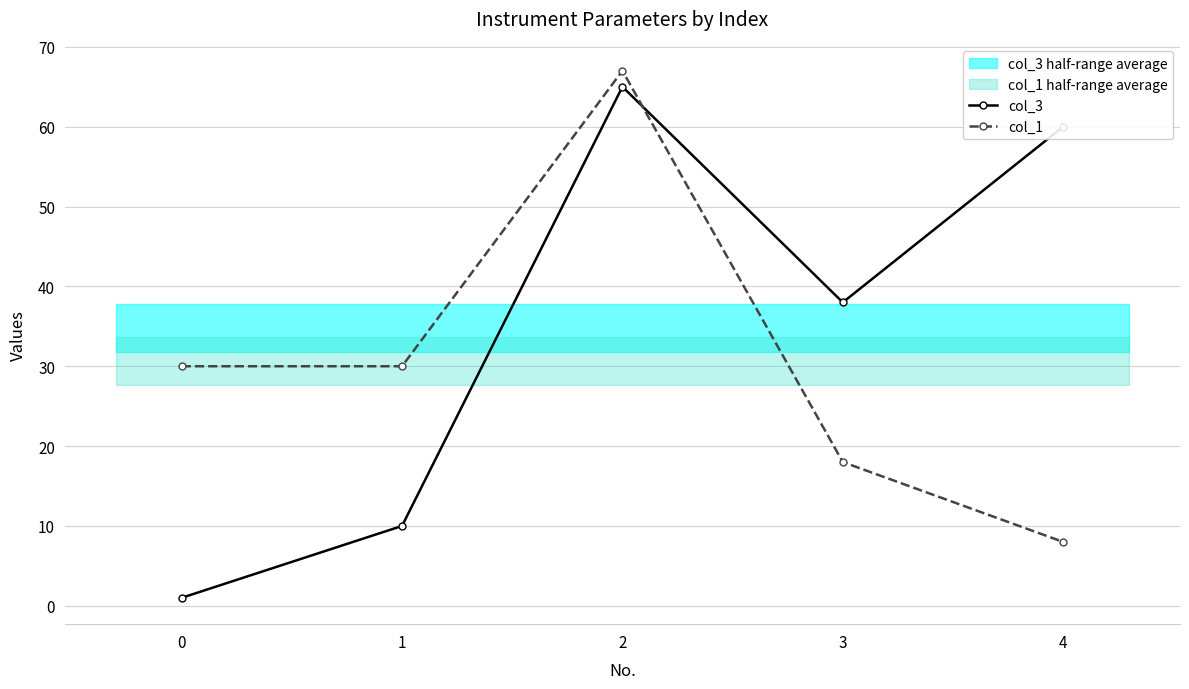

The col_1 series shows 30 at 1. True or false?

True